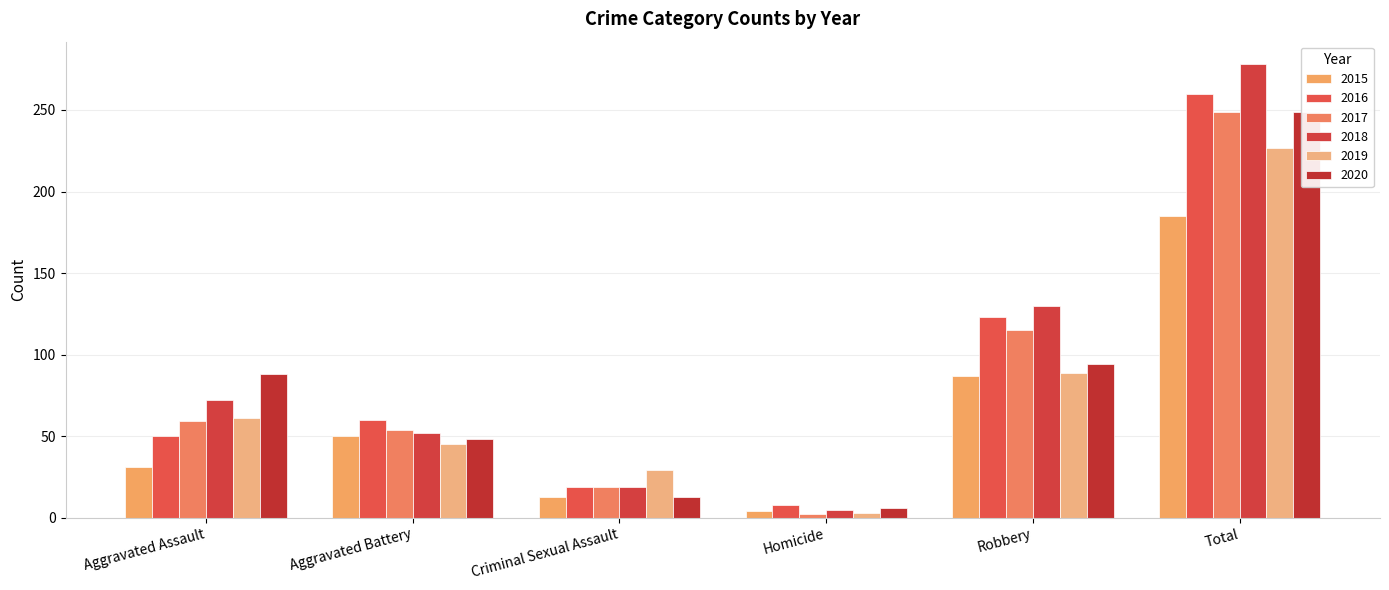

Reading left to right, what are all the values shown in this chart?

2015: 31	50	13	4	87	185
2016: 50	60	19	8	123	260
2017: 59	54	19	2	115	249
2018: 72	52	19	5	130	278
2019: 61	45	29	3	89	227
2020: 88	48	13	6	94	249